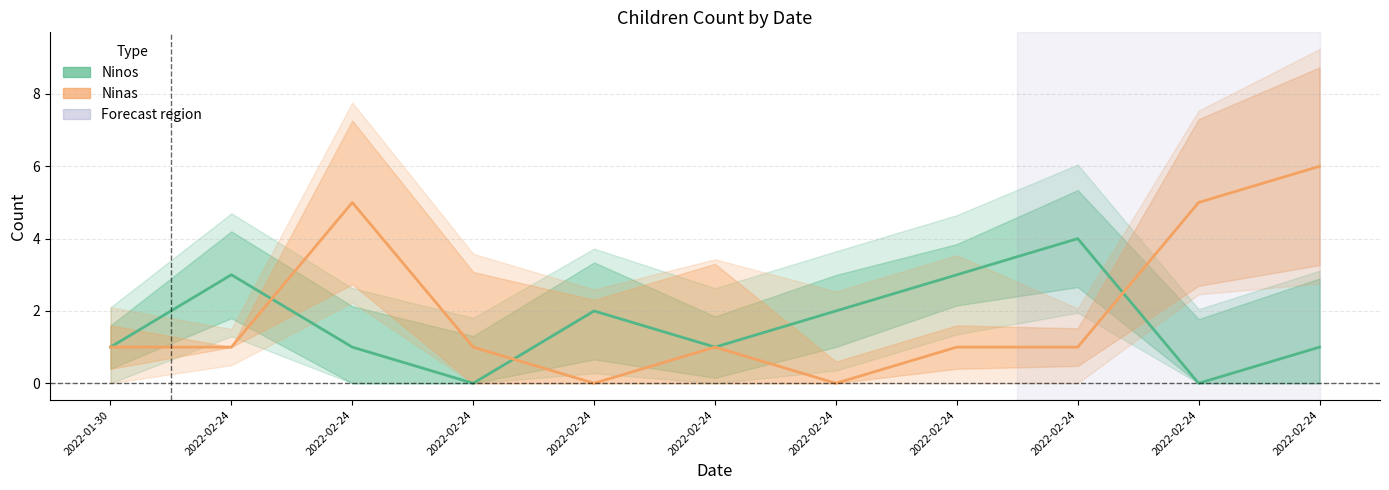

True or false: Ninas has more than 0 points higher than both neighbors.

True